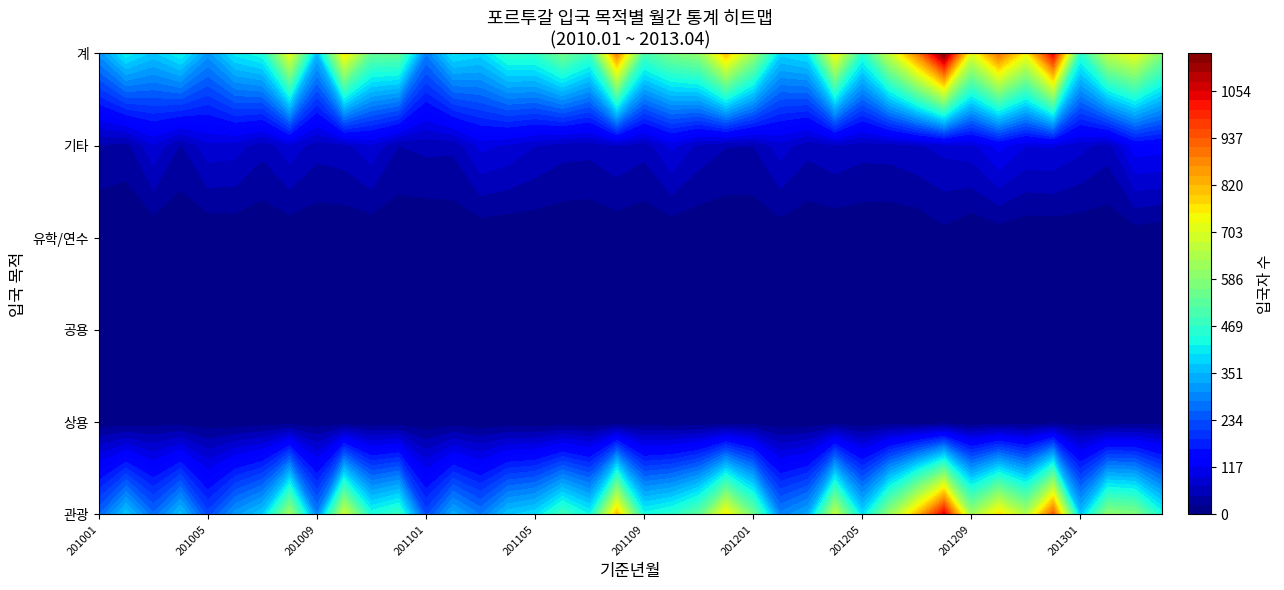

What is the difference between the second highest and minimum values in the 201108 series?

810